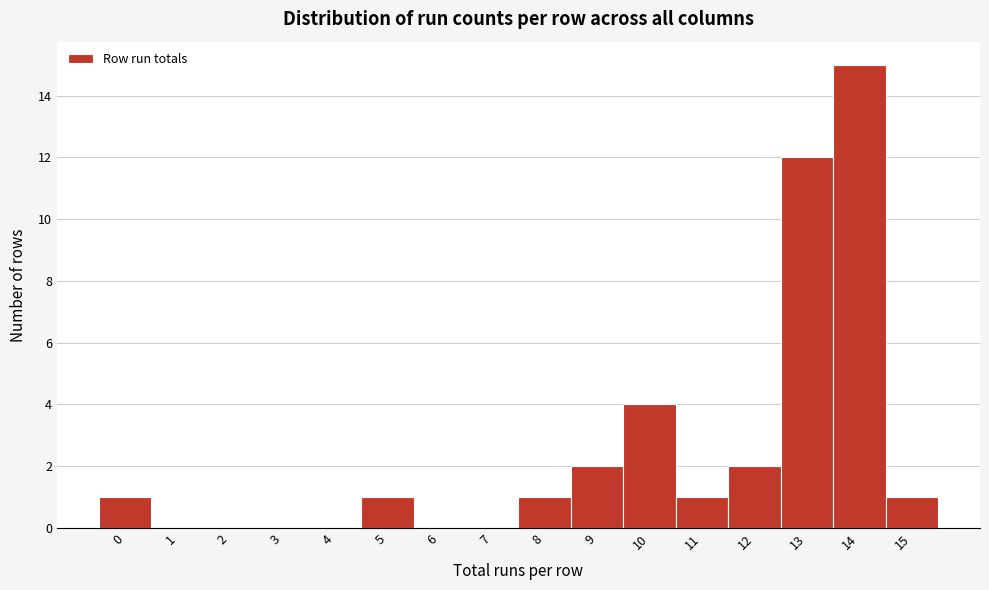

Reading right to left, transcribe all the data shown in this chart.

15=1	14=15	13=12	12=2	11=1	10=4	9=2	8=1	7=0	6=0	5=1	4=0	3=0	2=0	1=0	0=1